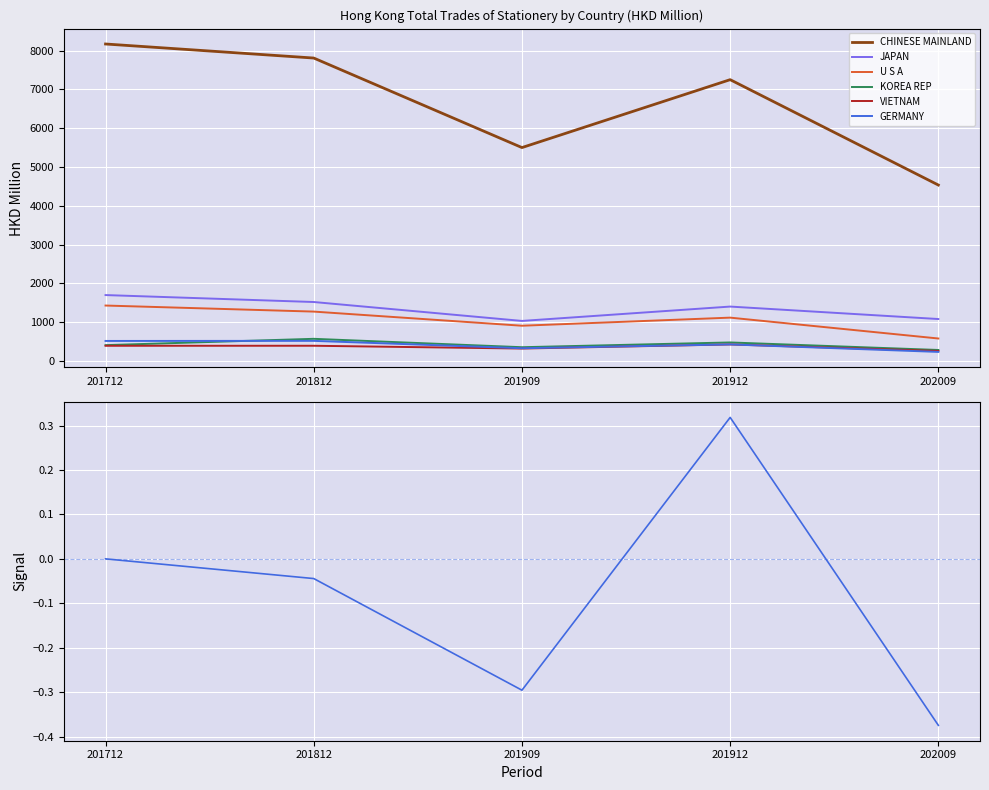

Between 201812 and 201909, which is larger?

201812